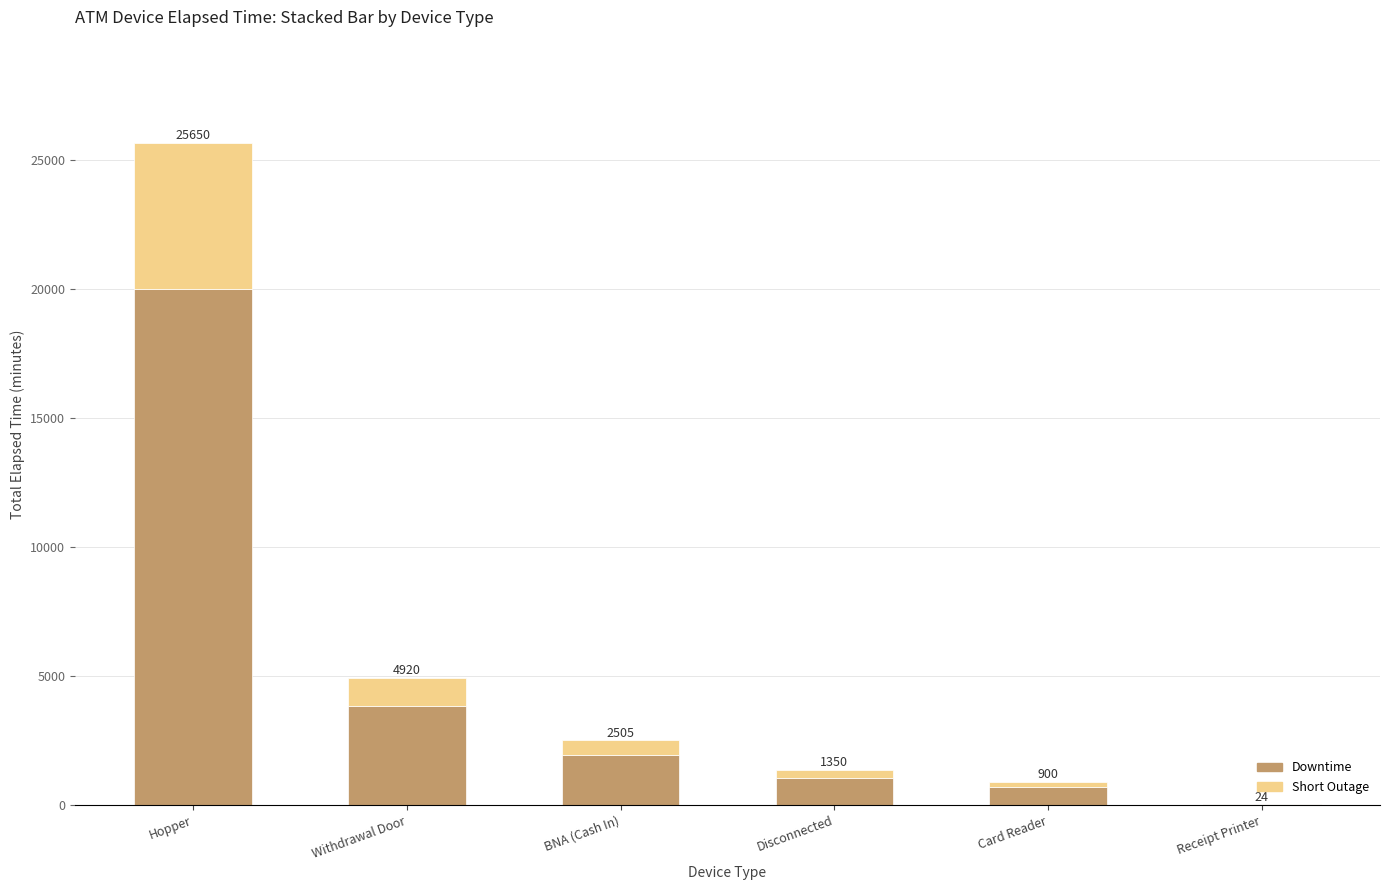

What are all the series names shown in the legend?

Downtime, Short Outage